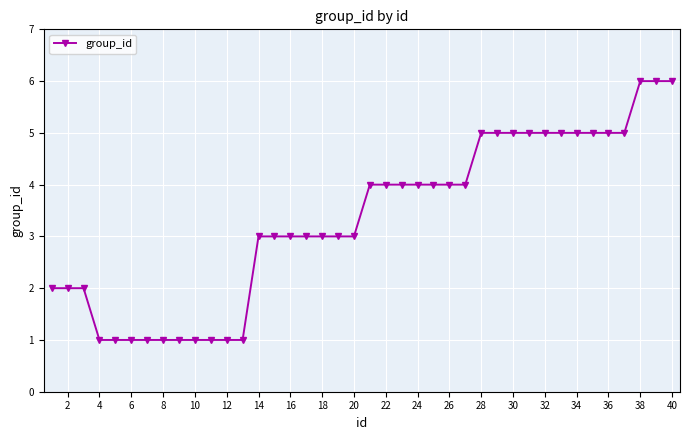

What is the difference between the maximum and minimum values?

5